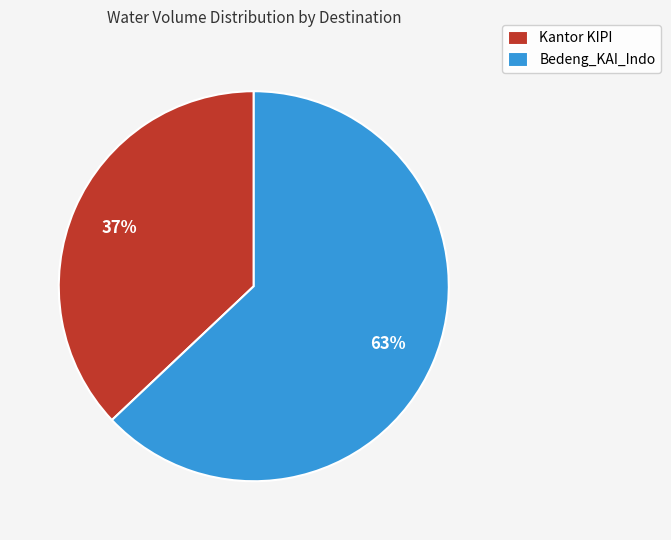

Which has a higher value, Bedeng_KAI_Indo or Kantor KIPI?

Bedeng_KAI_Indo